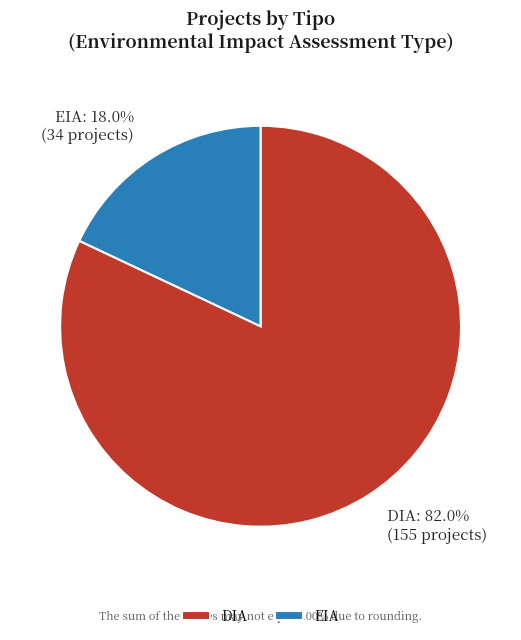

Which category accounts for the majority?

DIA